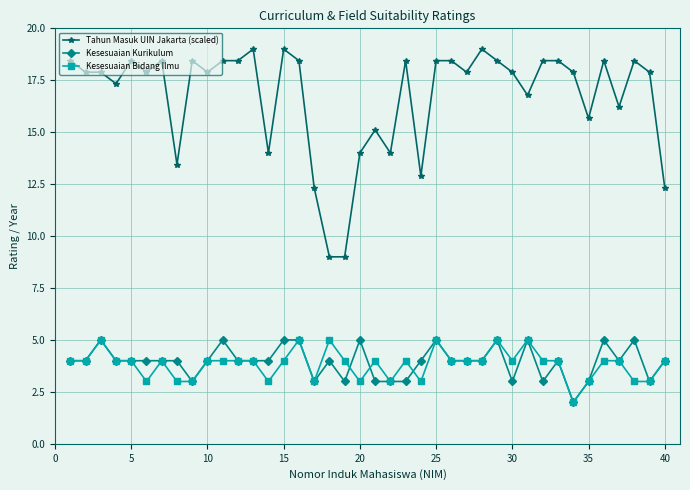

What is the value of the Tahun Masuk UIN Jakarta (scaled) point at the 22nd from the left?

14.0